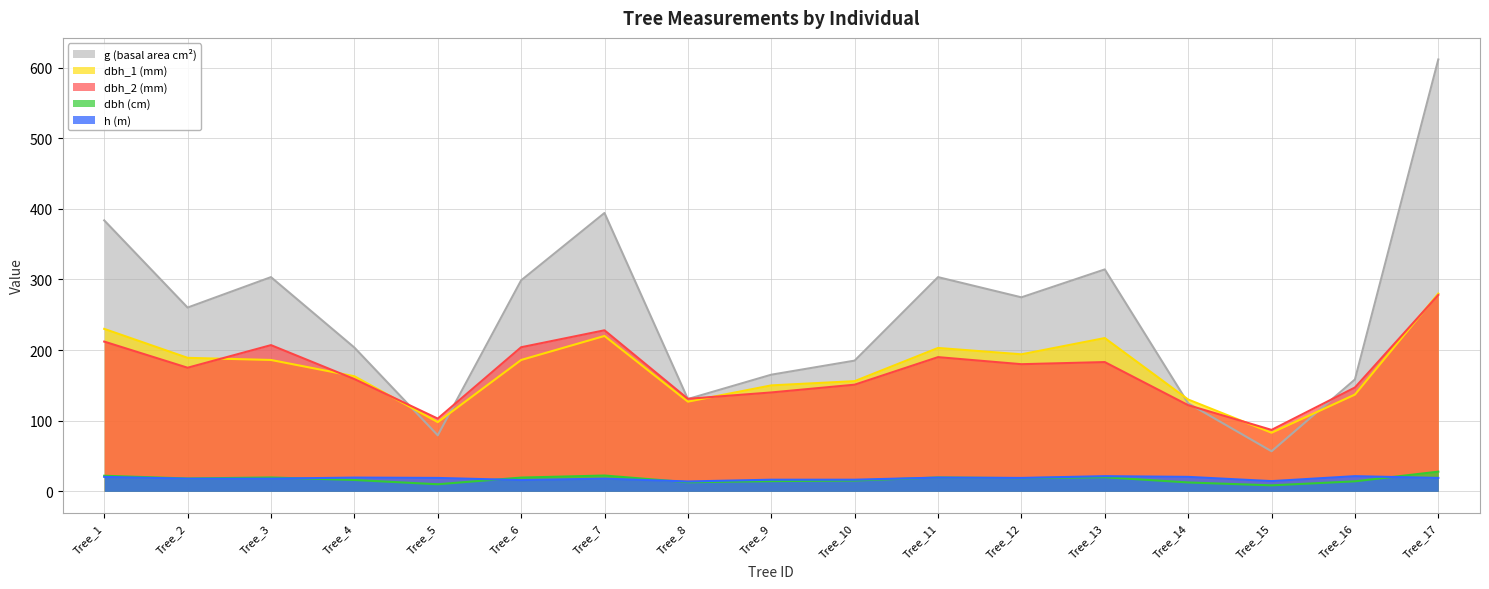

True or false: h and dbh_1 intersect in this chart.

False